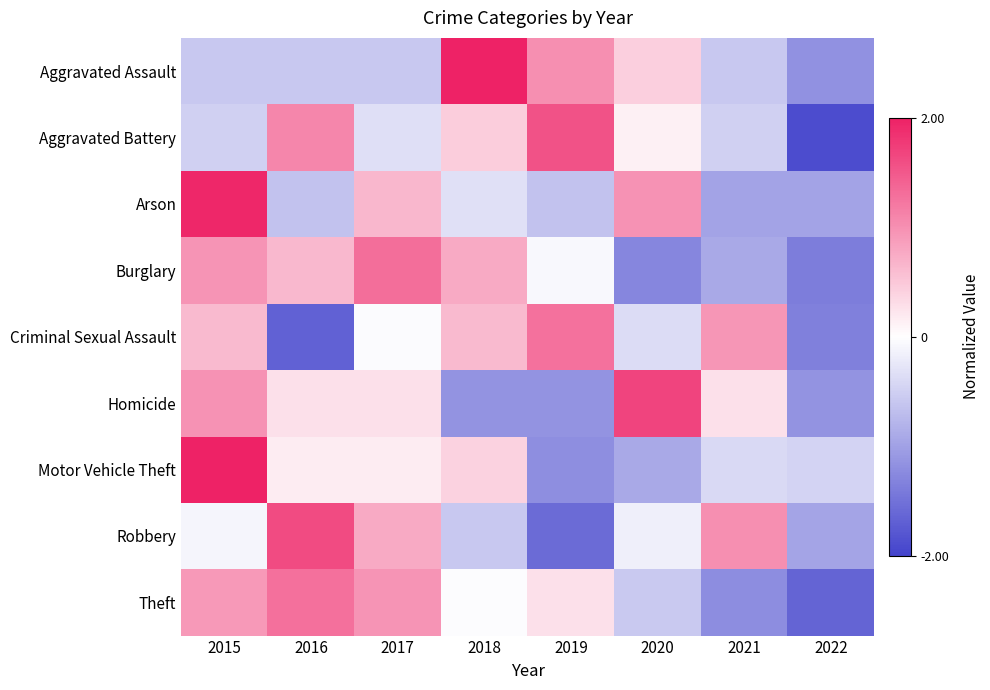

Reading left to right, transcribe all the data shown in this chart.

Aggravated Assault: 2015=-0.6	2016=-0.6	2017=-0.6	2018=2.0	2019=1.0	2020=0.4	2021=-0.6	2022=-1.2
Aggravated Battery: 2015=-0.5	2016=1.1	2017=-0.3	2018=0.5	2019=1.5	2020=0.1	2021=-0.5	2022=-1.9
Arson: 2015=1.9	2016=-0.6	2017=0.6	2018=-0.3	2019=-0.6	2020=1.0	2021=-1.0	2022=-1.0
Burglary: 2015=1.0	2016=0.6	2017=1.3	2018=0.8	2019=-0.1	2020=-1.3	2021=-0.9	2022=-1.4
Criminal Sexual Assault: 2015=0.6	2016=-1.7	2017=-0.0	2018=0.6	2019=1.3	2020=-0.4	2021=0.9	2022=-1.3
Homicide: 2015=1.0	2016=0.3	2017=0.3	2018=-1.2	2019=-1.2	2020=1.7	2021=0.3	2022=-1.2
Motor Vehicle Theft: 2015=2.3	2016=0.2	2017=0.2	2018=0.4	2019=-1.2	2020=-0.9	2021=-0.4	2022=-0.5
Robbery: 2015=-0.1	2016=1.6	2017=0.8	2018=-0.6	2019=-1.6	2020=-0.2	2021=1.0	2022=-1.0
Theft: 2015=0.9	2016=1.3	2017=1.0	2018=-0.0	2019=0.3	2020=-0.6	2021=-1.2	2022=-1.6